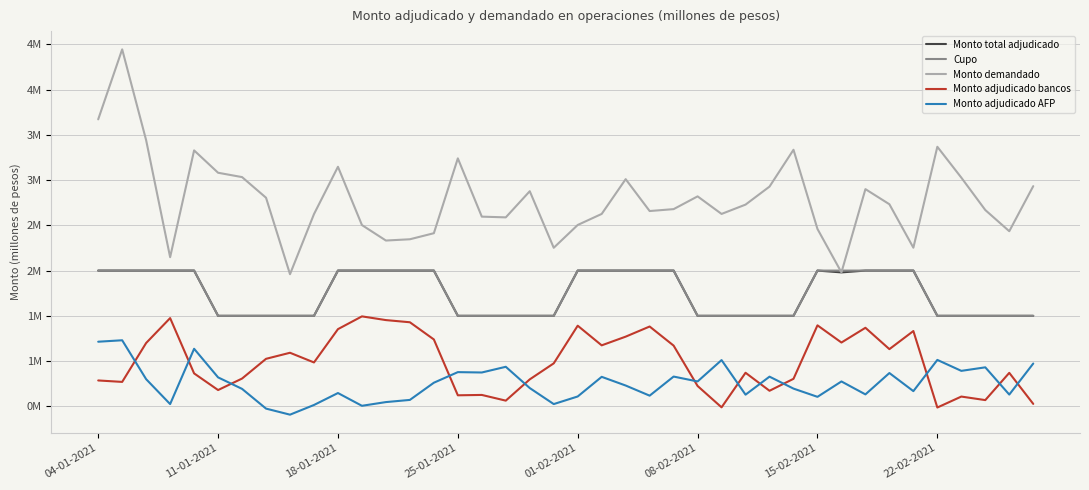

True or false: Monto total adjudicado and Monto adjudicado bancos intersect in this chart.

False